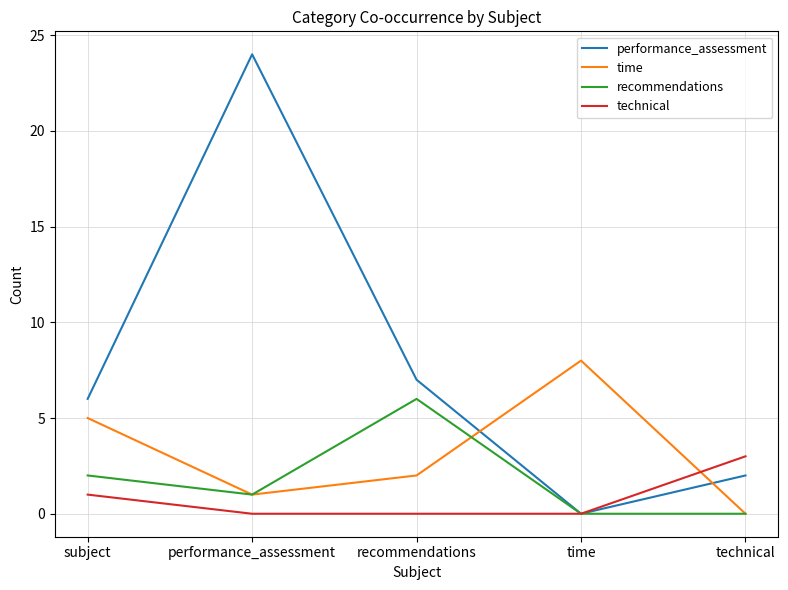

Reading right to left, extract all data points from this chart.

performance_assessment: technical=2	time=0	recommendations=7	performance_assessment=24	subject=6
time: technical=0	time=8	recommendations=2	performance_assessment=1	subject=5
recommendations: technical=0	time=0	recommendations=6	performance_assessment=1	subject=2
technical: technical=3	time=0	recommendations=0	performance_assessment=0	subject=1